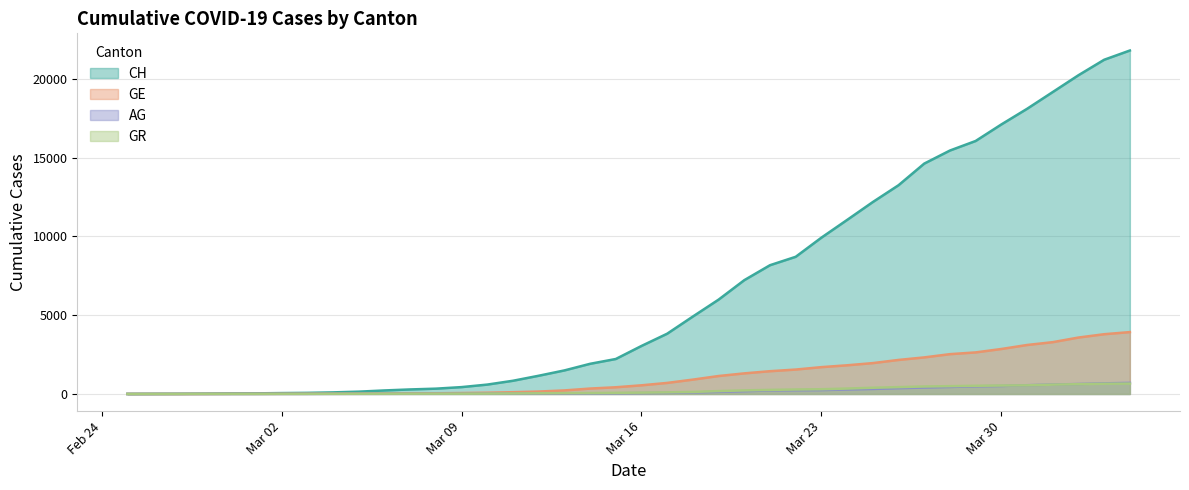

Is the value of GR at 35 greater than the value of AG at 18?

Yes